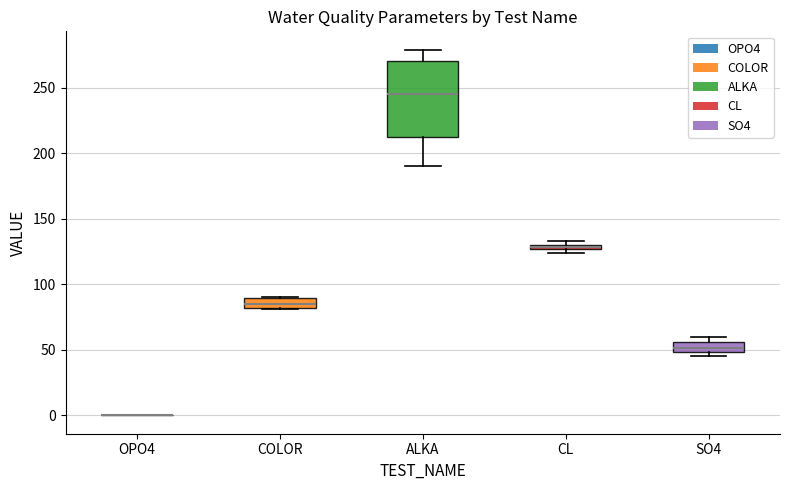

Where is the lower edge of the box for SO4 on the y-axis? The values are not printed on the chart, so give them approximately, as read against the axis.

50